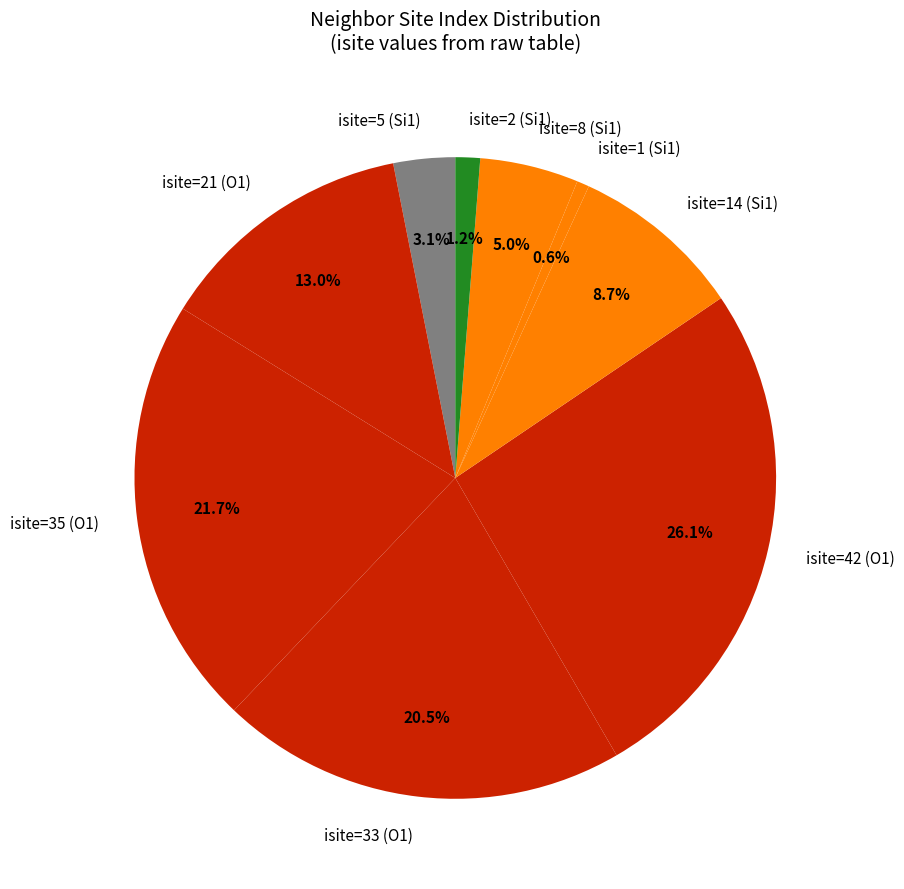

To the nearest percent, what is the average slice percentage?

11%